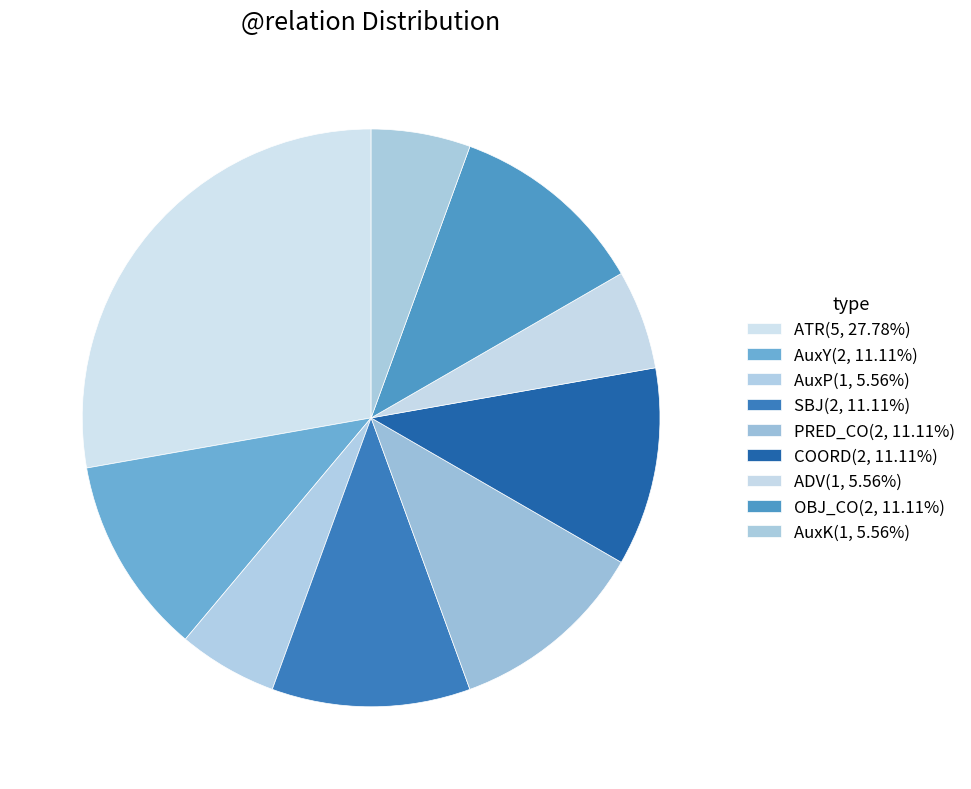

True or false: ATR accounts for 28% of the total.

True